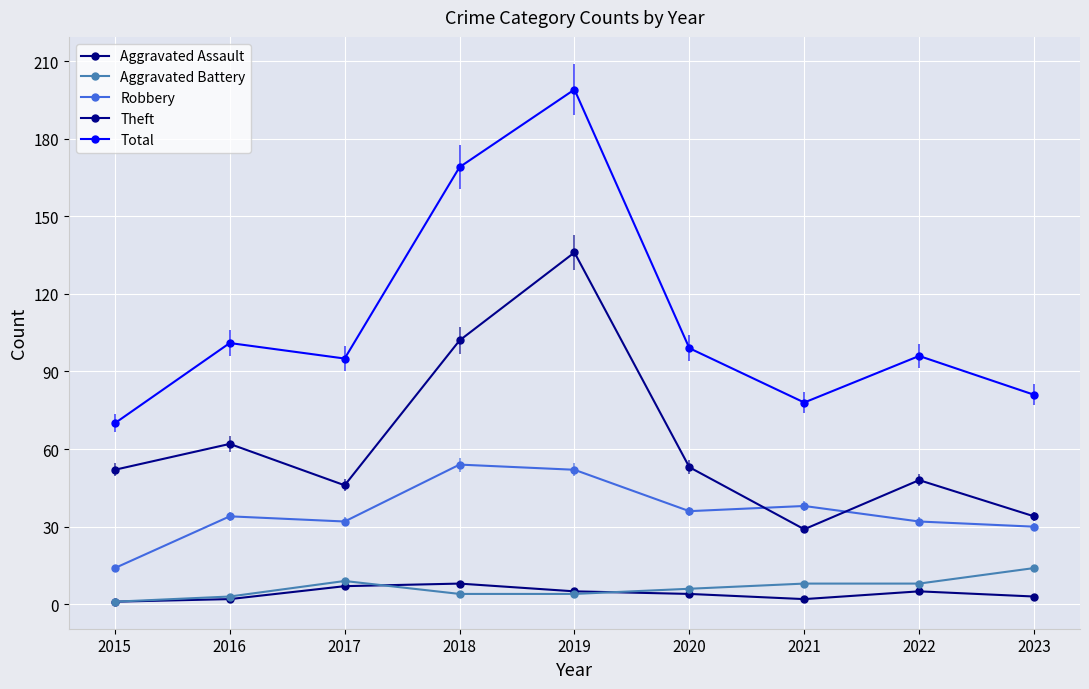

What is the total value across all series at 2022?

189